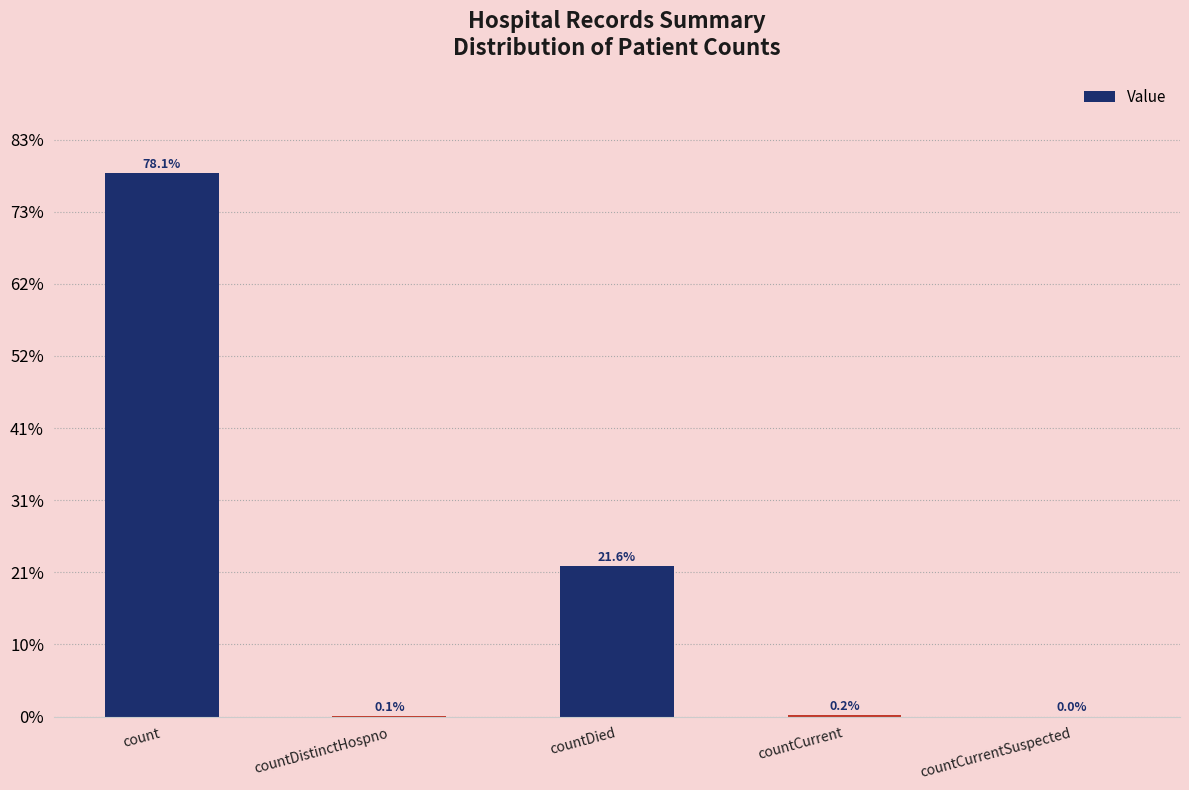

How many bars are there in total?

5